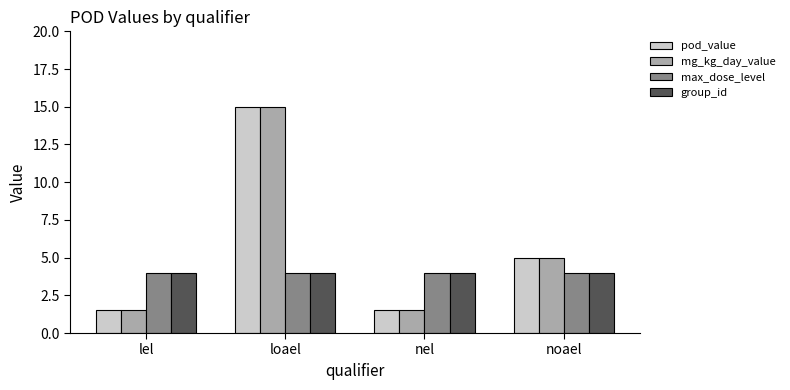

The value of max_dose_level at loael is 5.7. True or false?

False